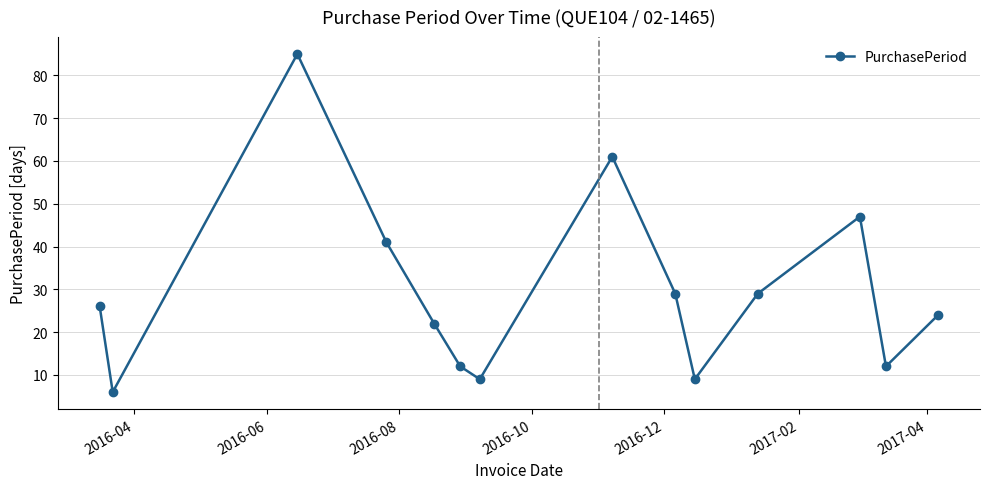

What is the sum of all values?

412